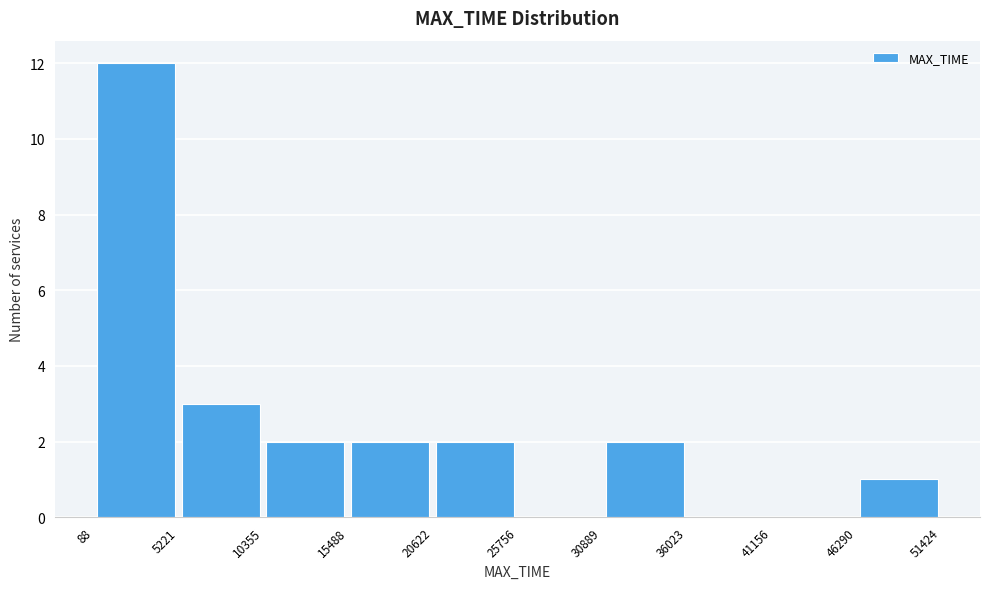

Which range on the x-axis has the tallest bar?

88 to 5221